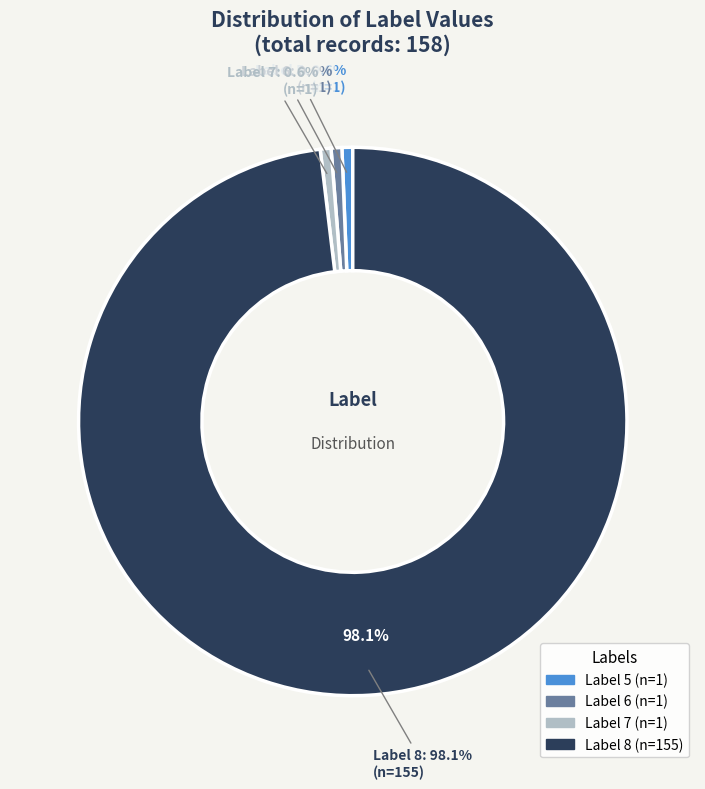

What is the change in value from 2 to 3?

+154